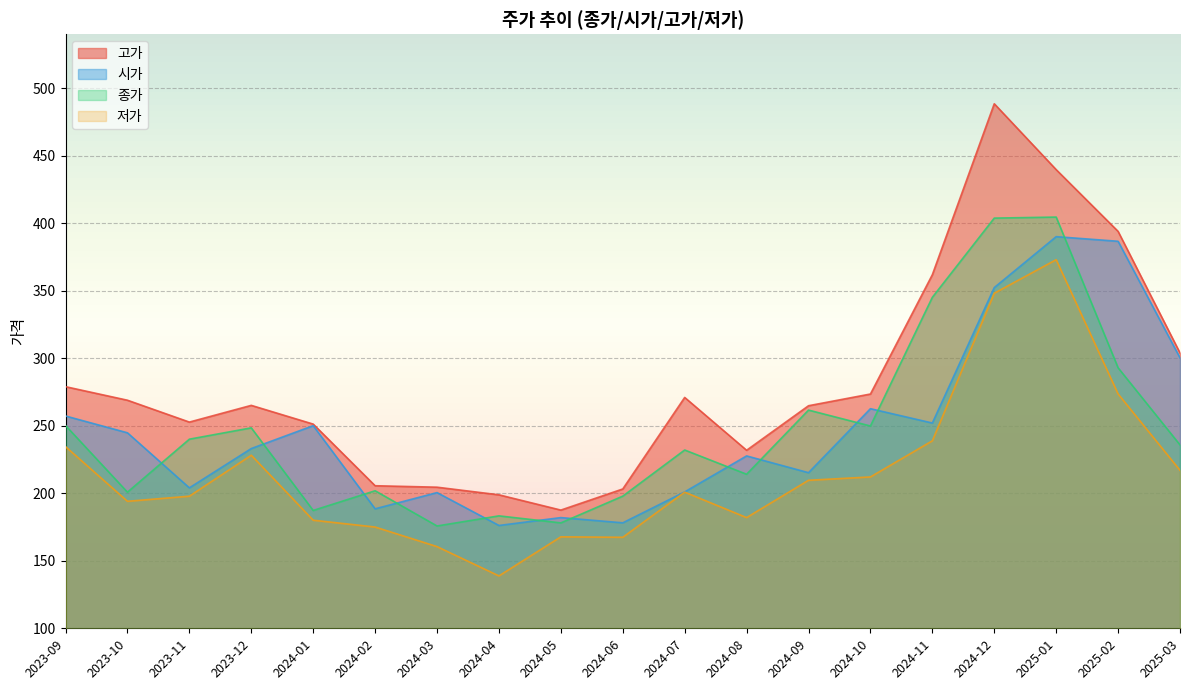

At which label does 시가 reach its peak?

2025-01